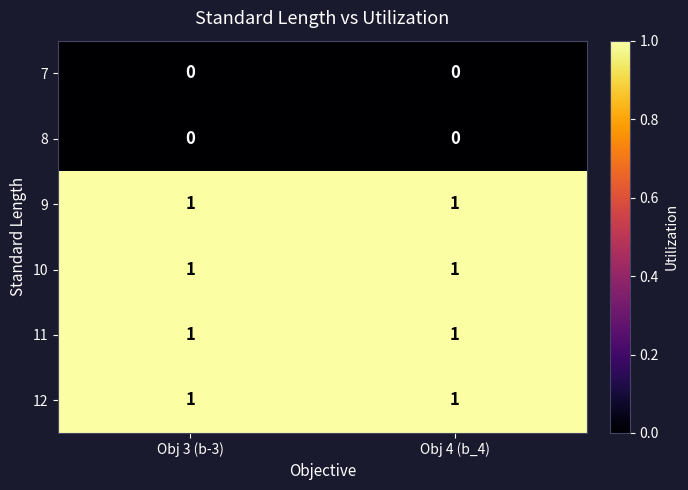

How many categories are shown in the chart?

2